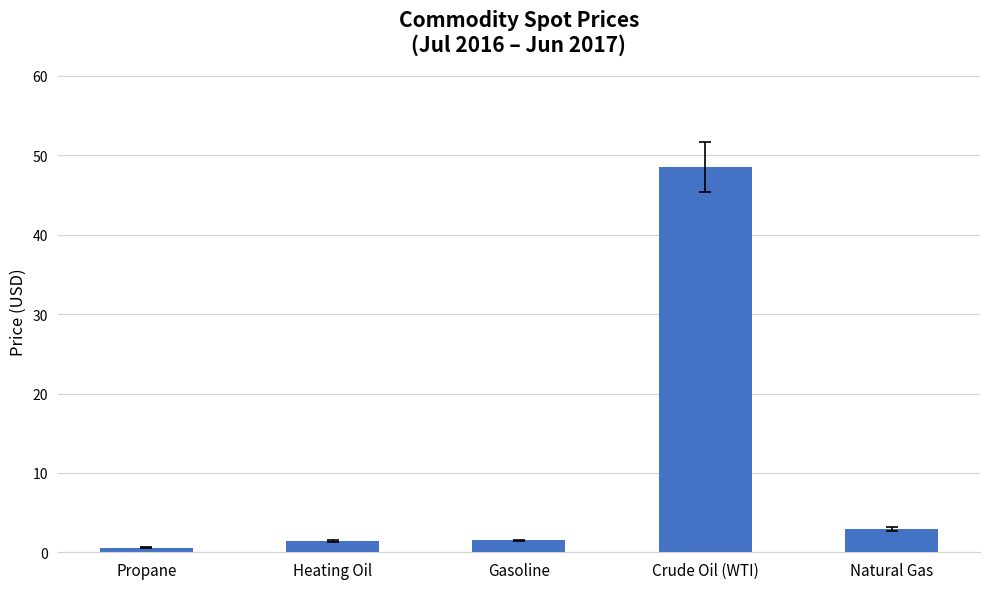

At which label does the data first exceed 1?

Heating Oil